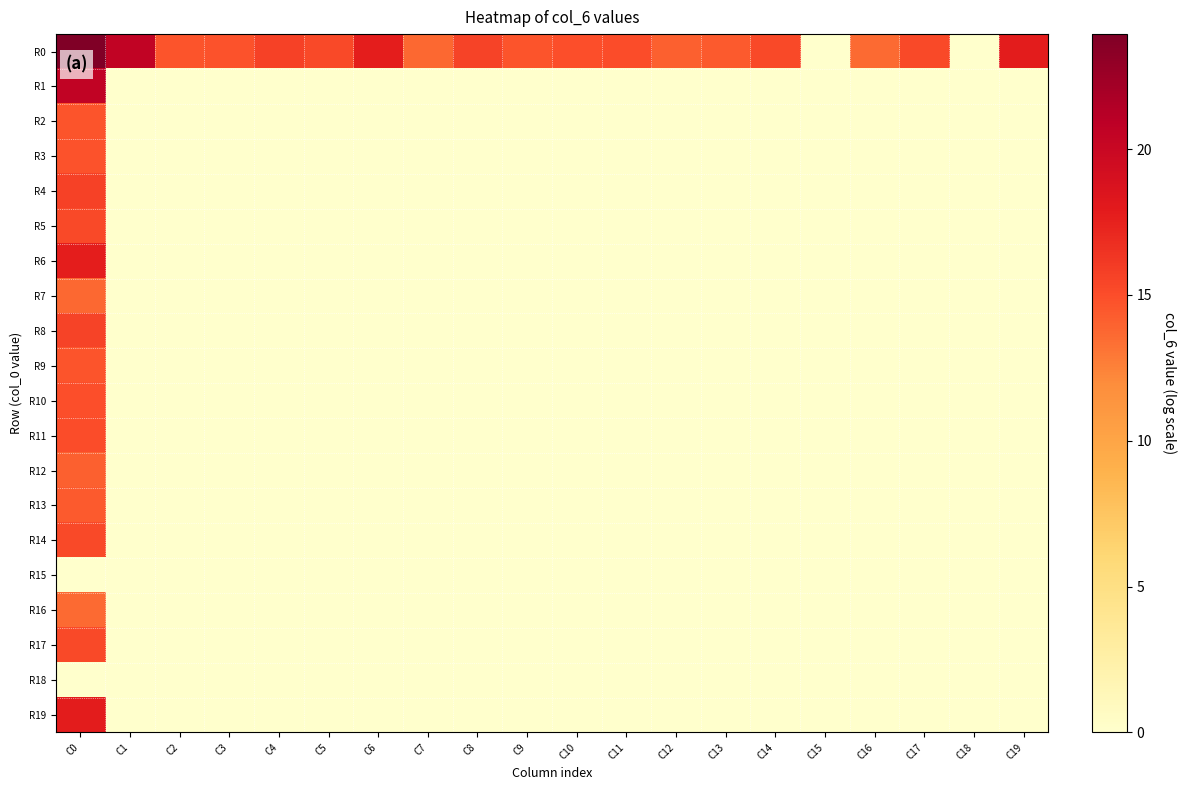

At which category does the chart reach its peak across all series?

C0